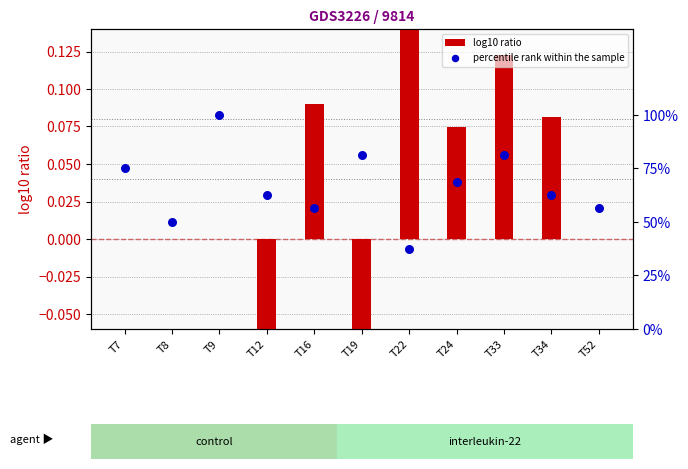

Which series has the largest total across all categories?

percentile rank within the sample